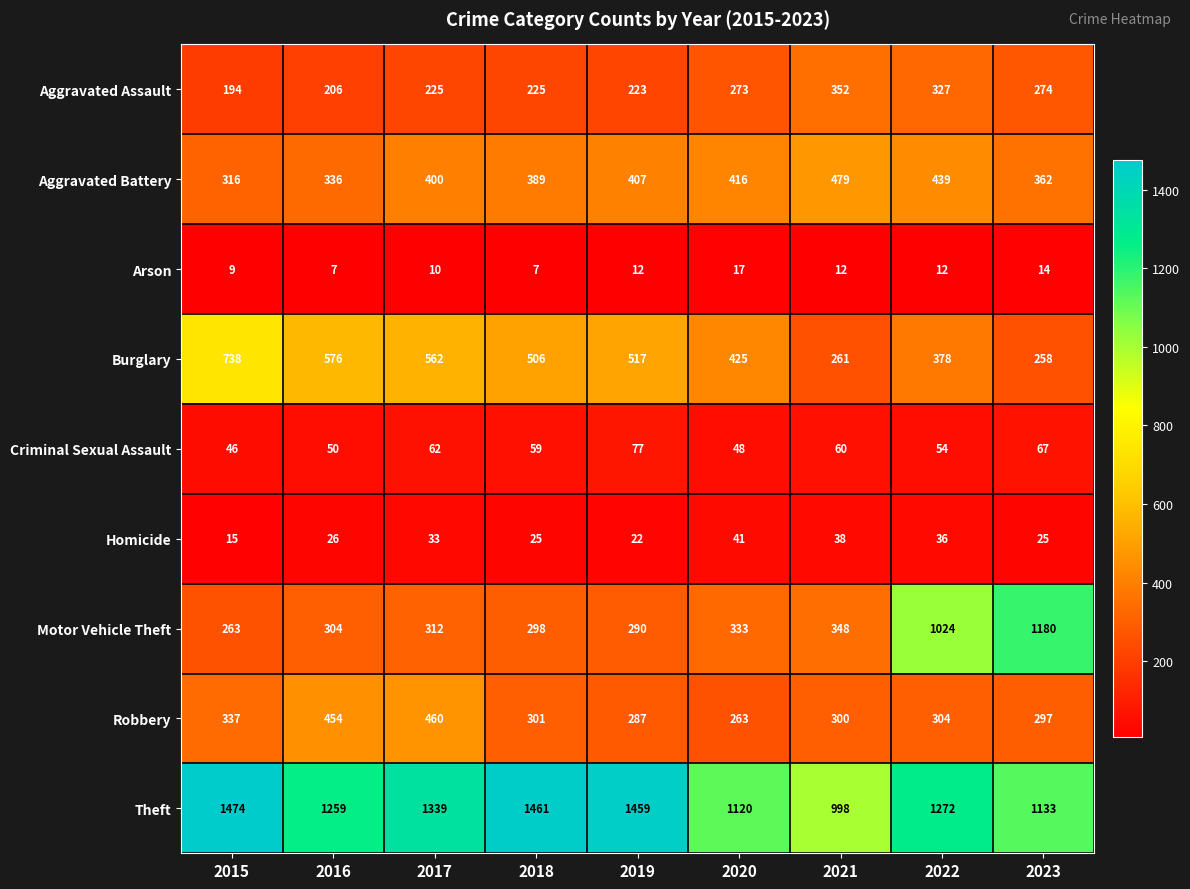

What is the difference between the maximum and minimum values in the Motor Vehicle Theft series?

917